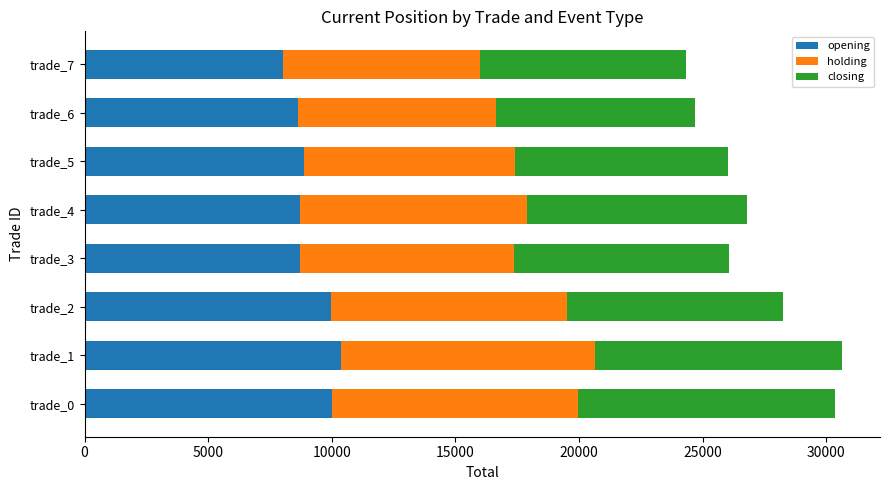

What is the total value across all series at trade_4?

26787.6